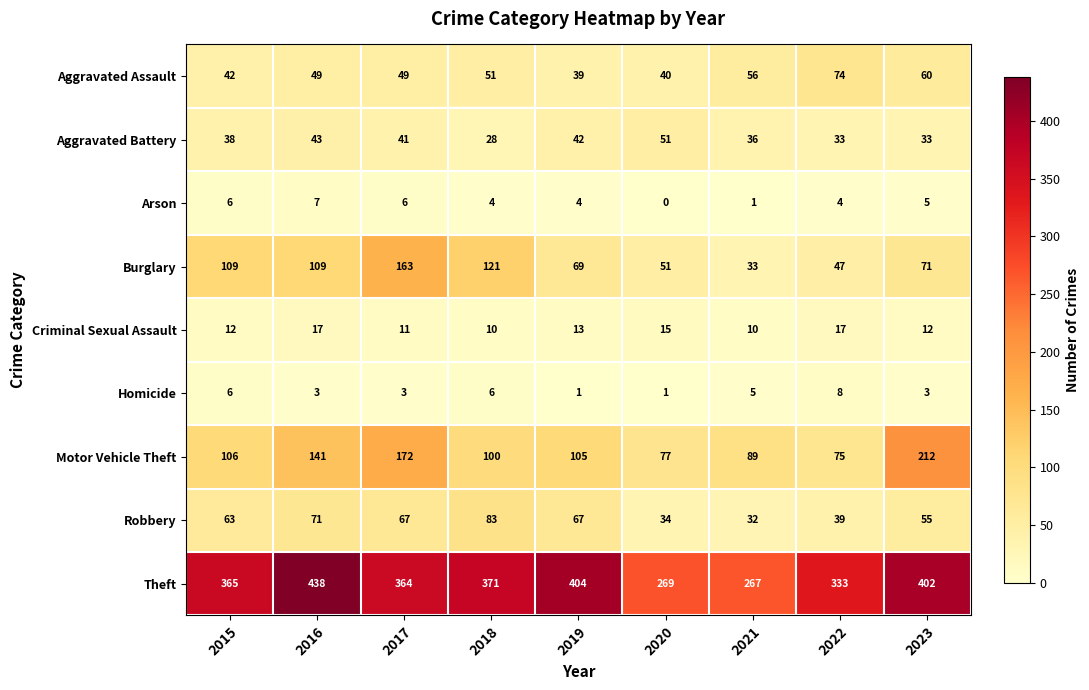

Is it true that Aggravated Assault equals 18 at 2019?

False